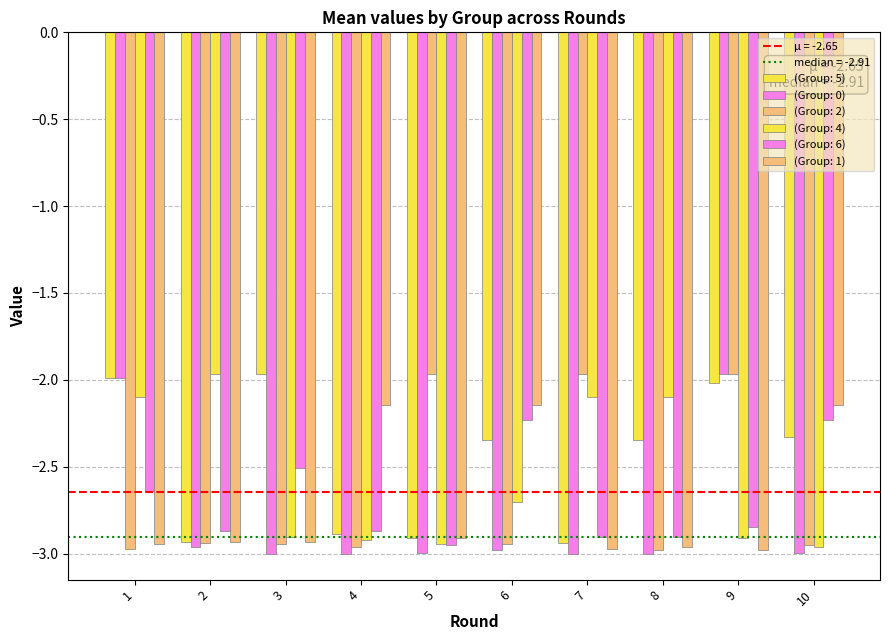

Where is (Group: 1) nearest to the value -2?

4